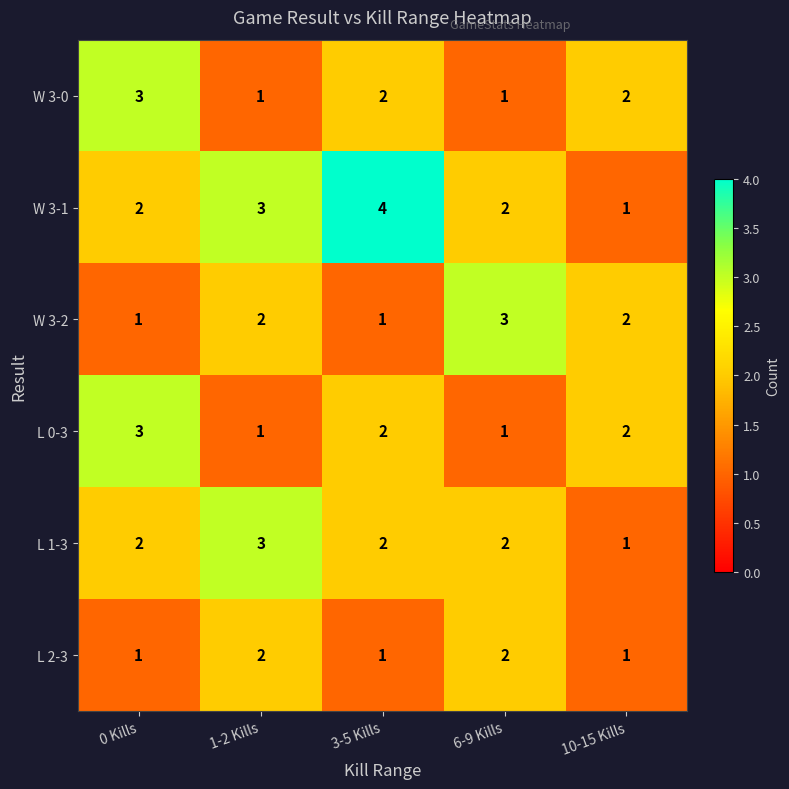

The value of L 2-3 at 3-5 Kills is 0. True or false?

False